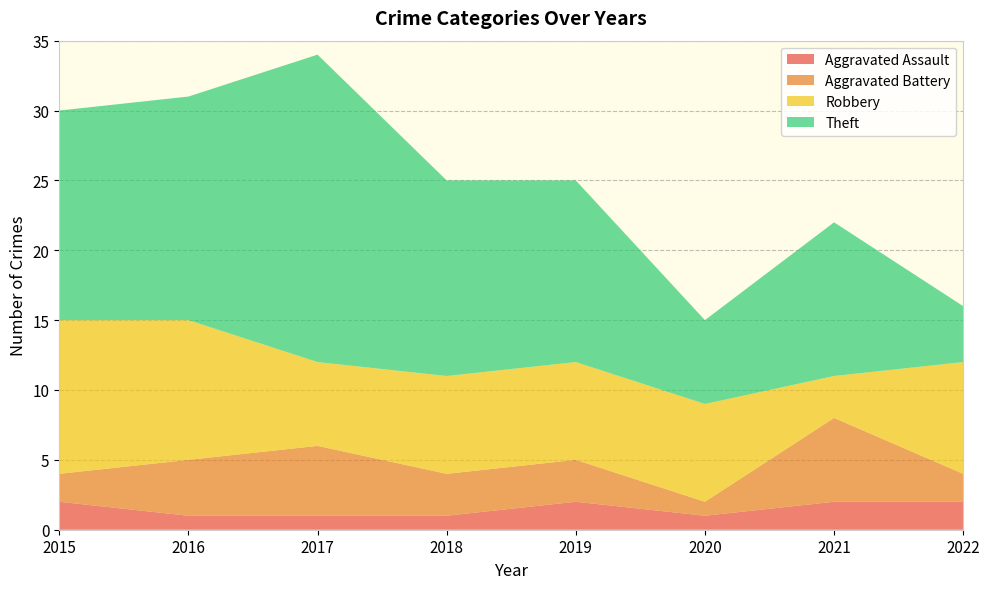

Reading left to right, extract all data points from this chart.

Aggravated Assault: 2	1	1	1	2	1	2	2
Aggravated Battery: 2	4	5	3	3	1	6	2
Robbery: 11	10	6	7	7	7	3	8
Theft: 15	16	22	14	13	6	11	4